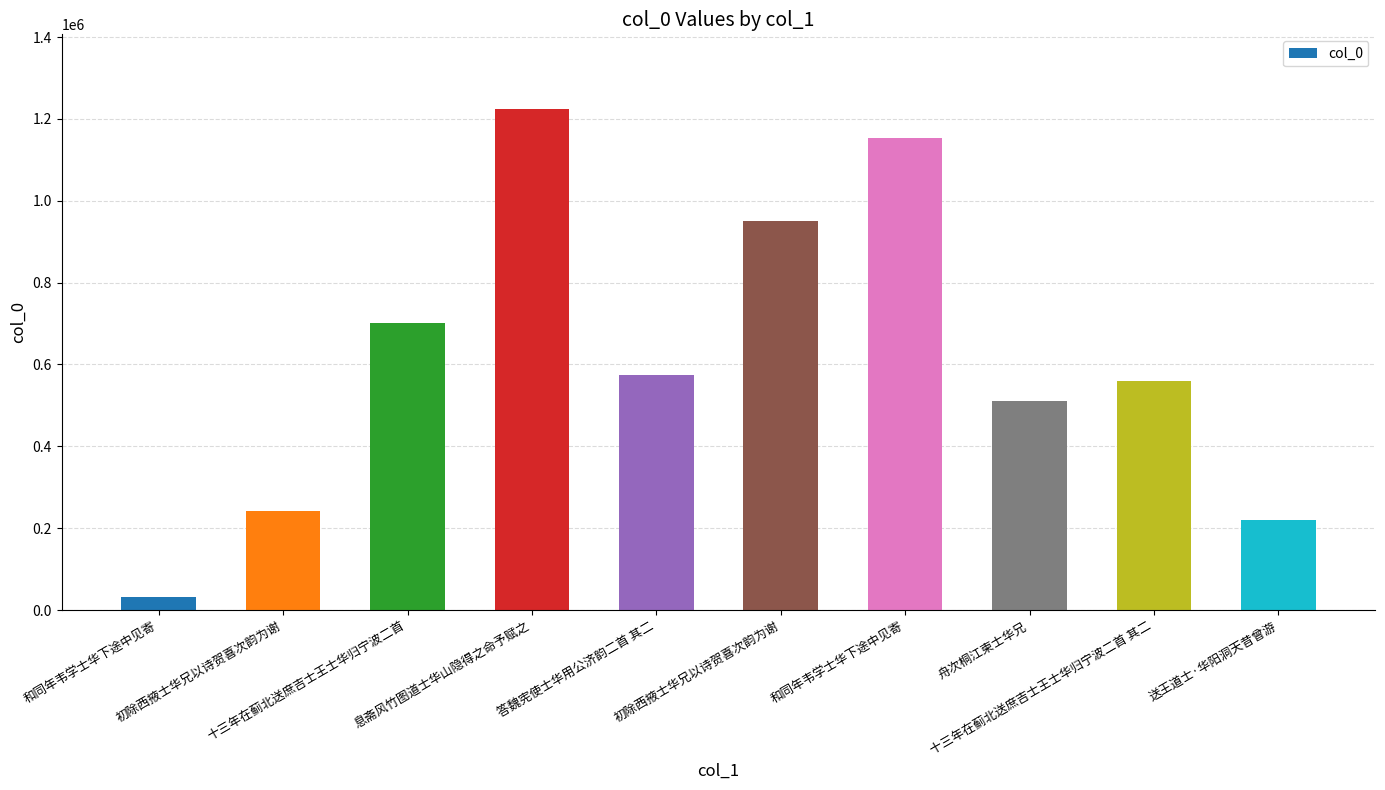

How many values are below 574129?

5